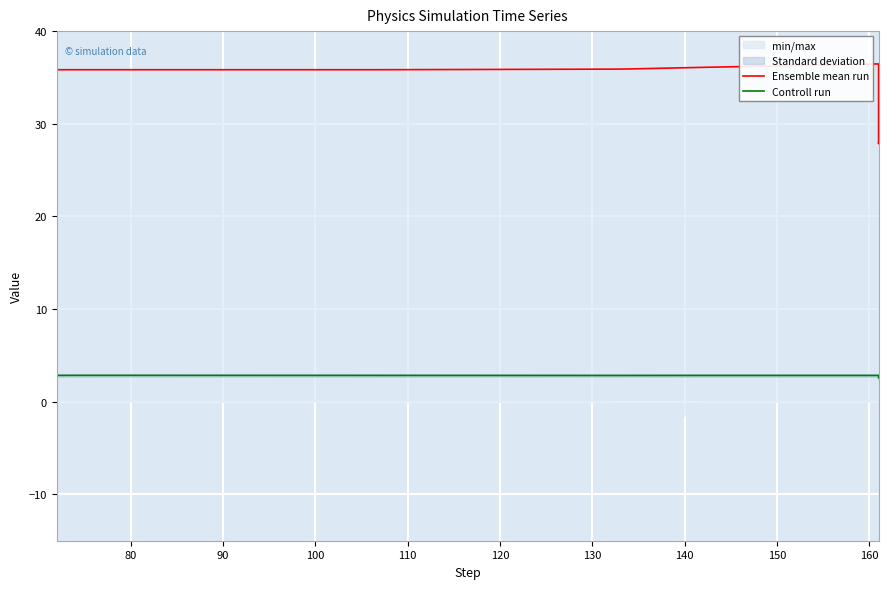

Where is the first local maximum for Ensemble mean run?

160